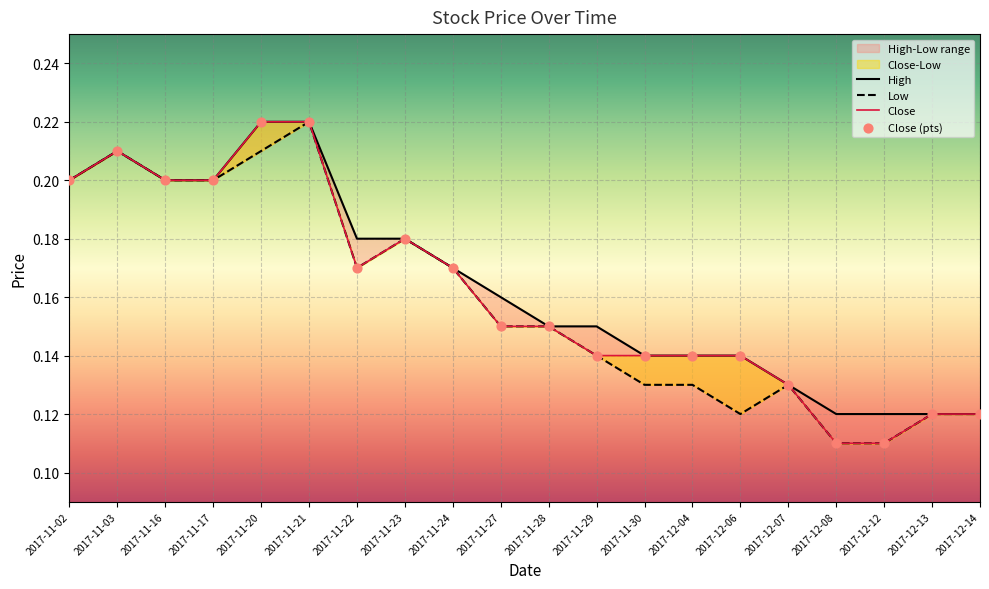

At how many categories does at least one series exceed 0?

20